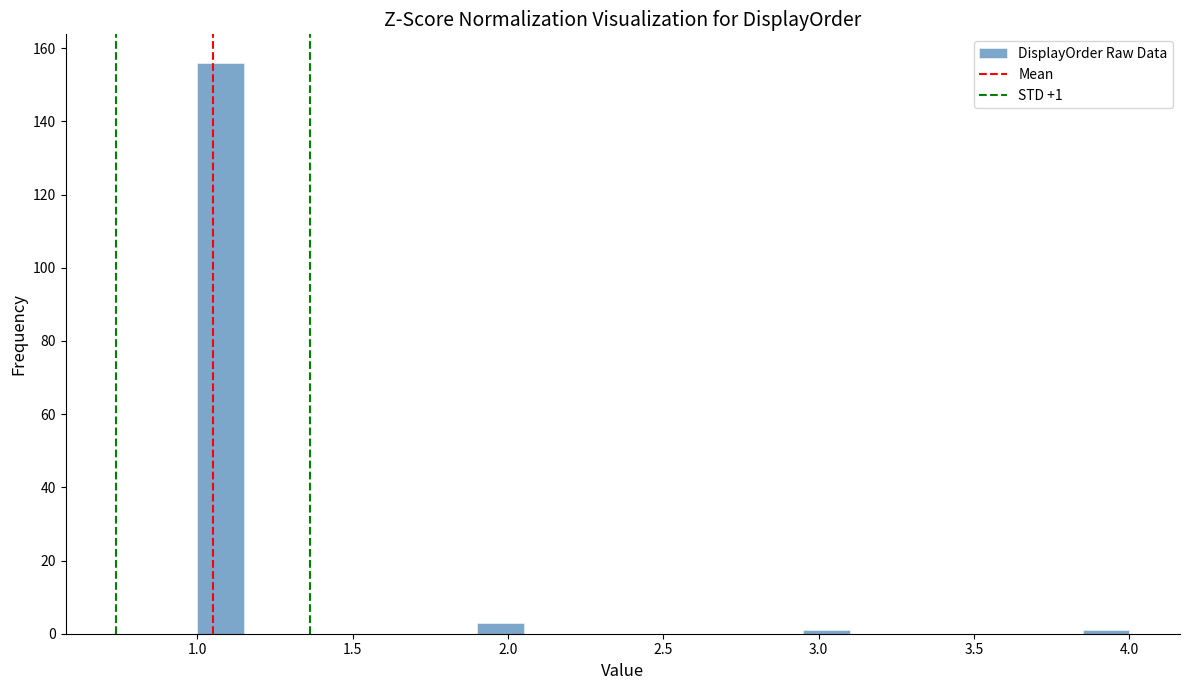

Around what value on the x-axis is the tallest bar? Give the approximate position of its centre, as read against the axis.

1.10